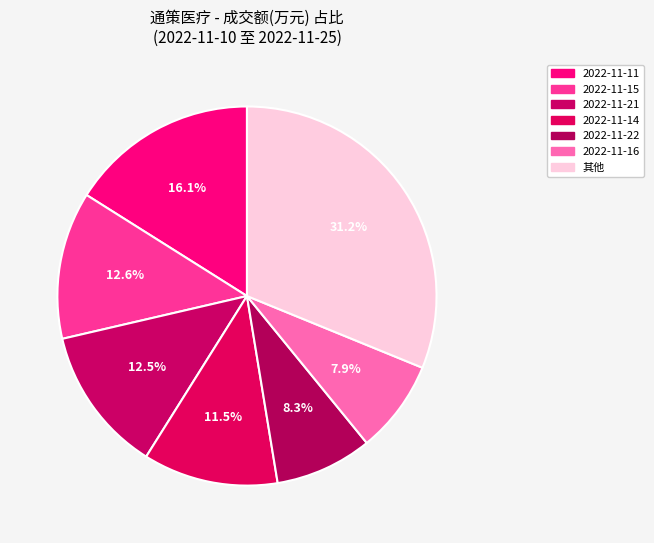

Does any single category account for the majority?

No